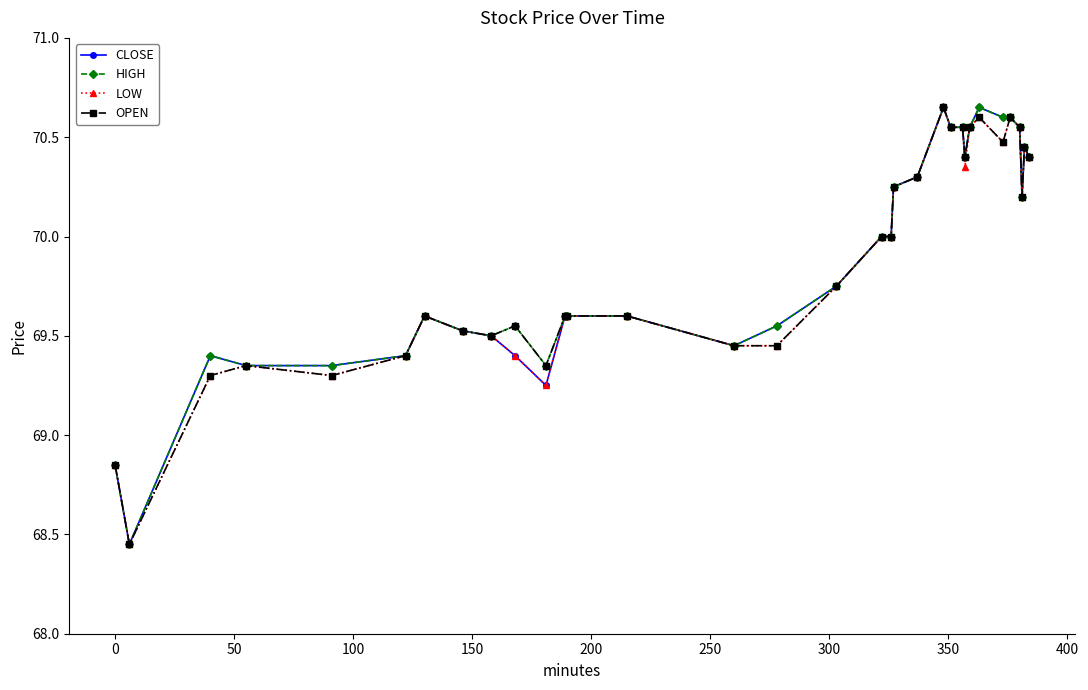

What is the value of the LOW point at the 18th from the left?

70.0